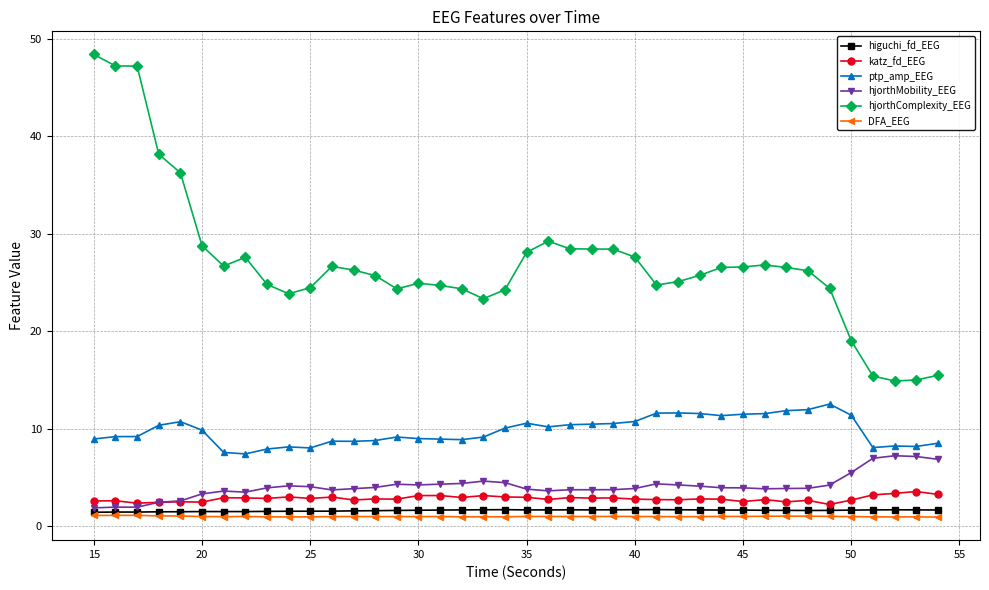

True or false: katz_fd_EEG has more than 1 interior local peaks.

True